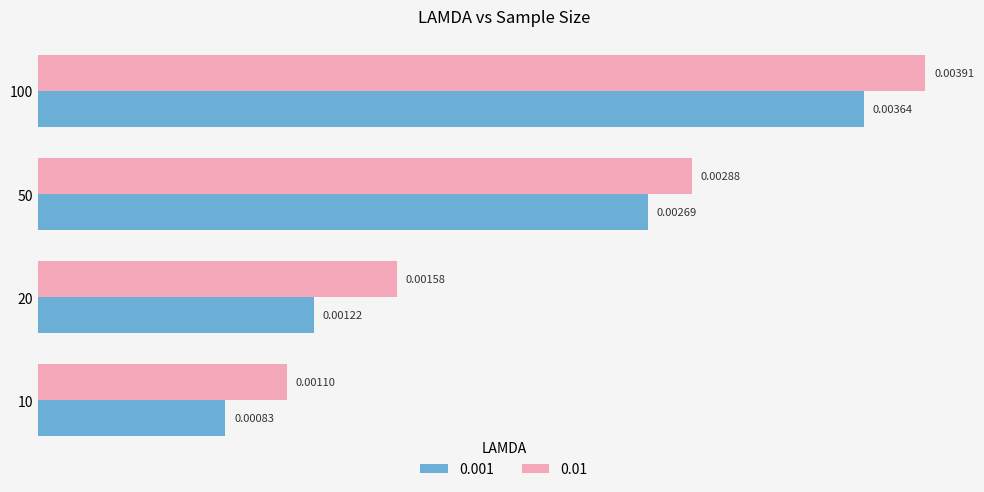

At how many categories does at least one series exceed 0?

4